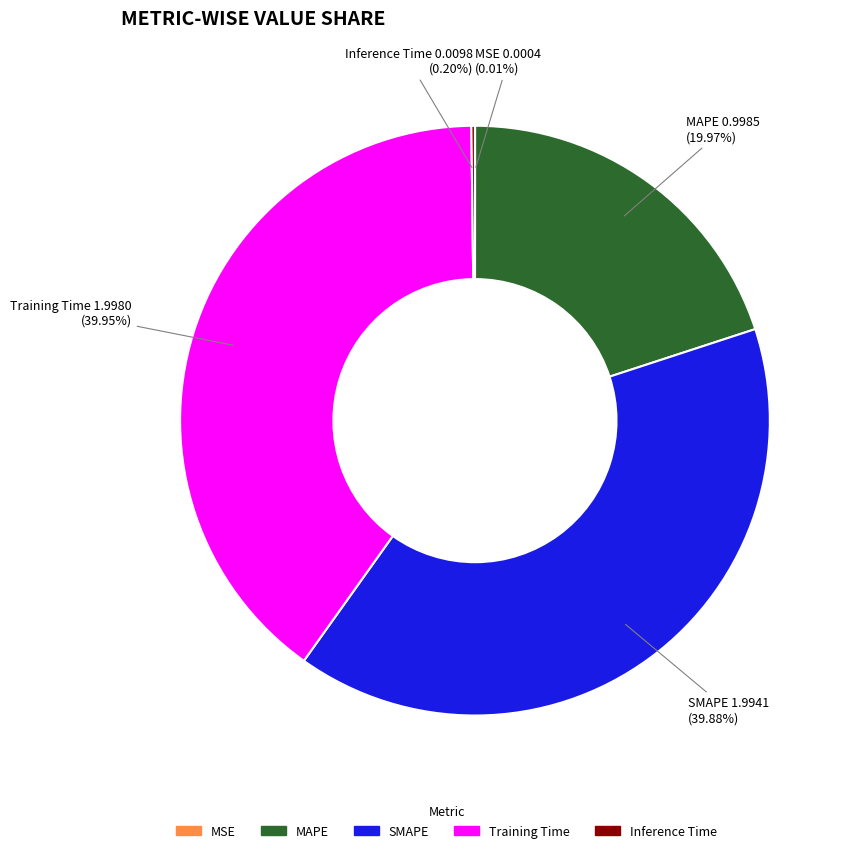

Does any single category account for the majority?

No